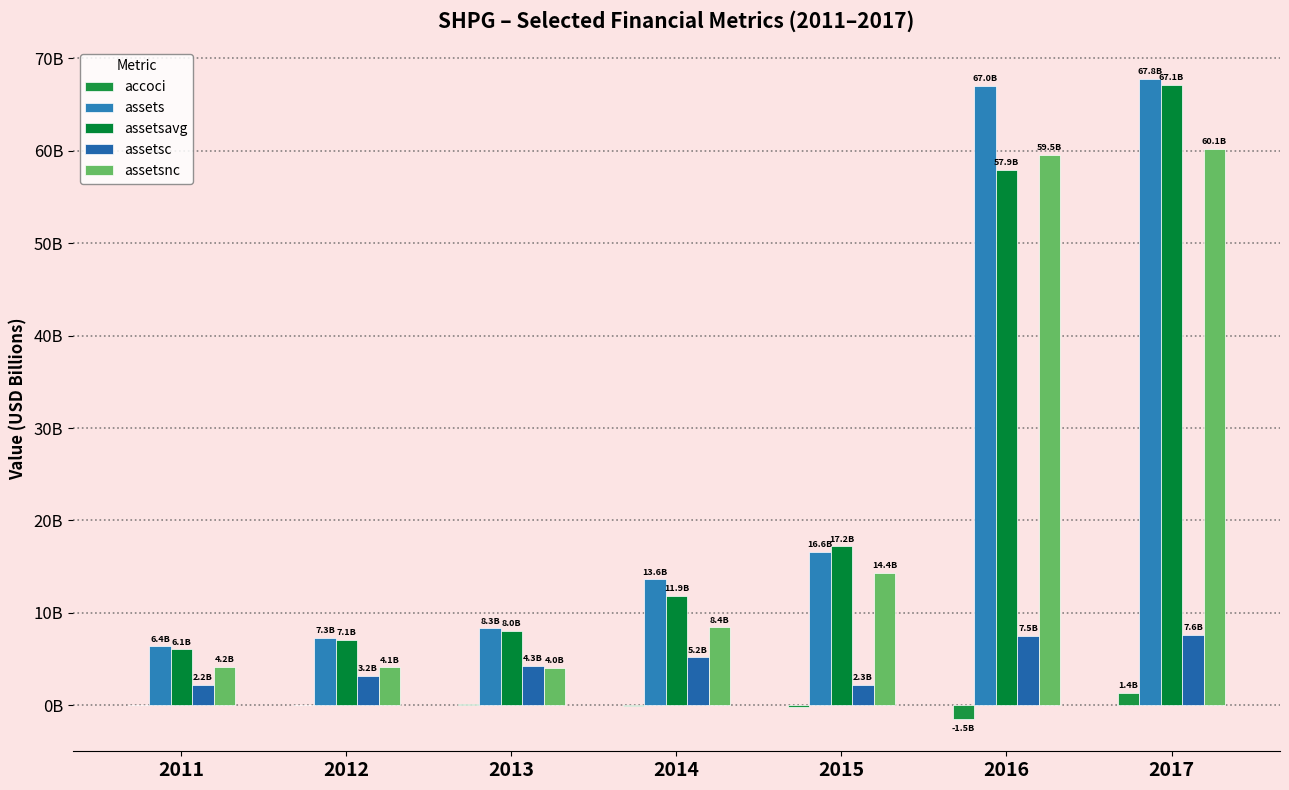

Which series has the largest range (max minus min)?

assets